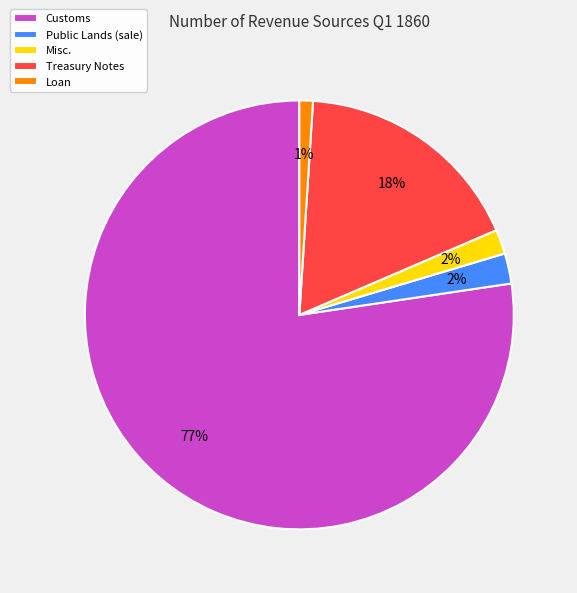

Between Loan and Public Lands (sale), which is larger?

Public Lands (sale)